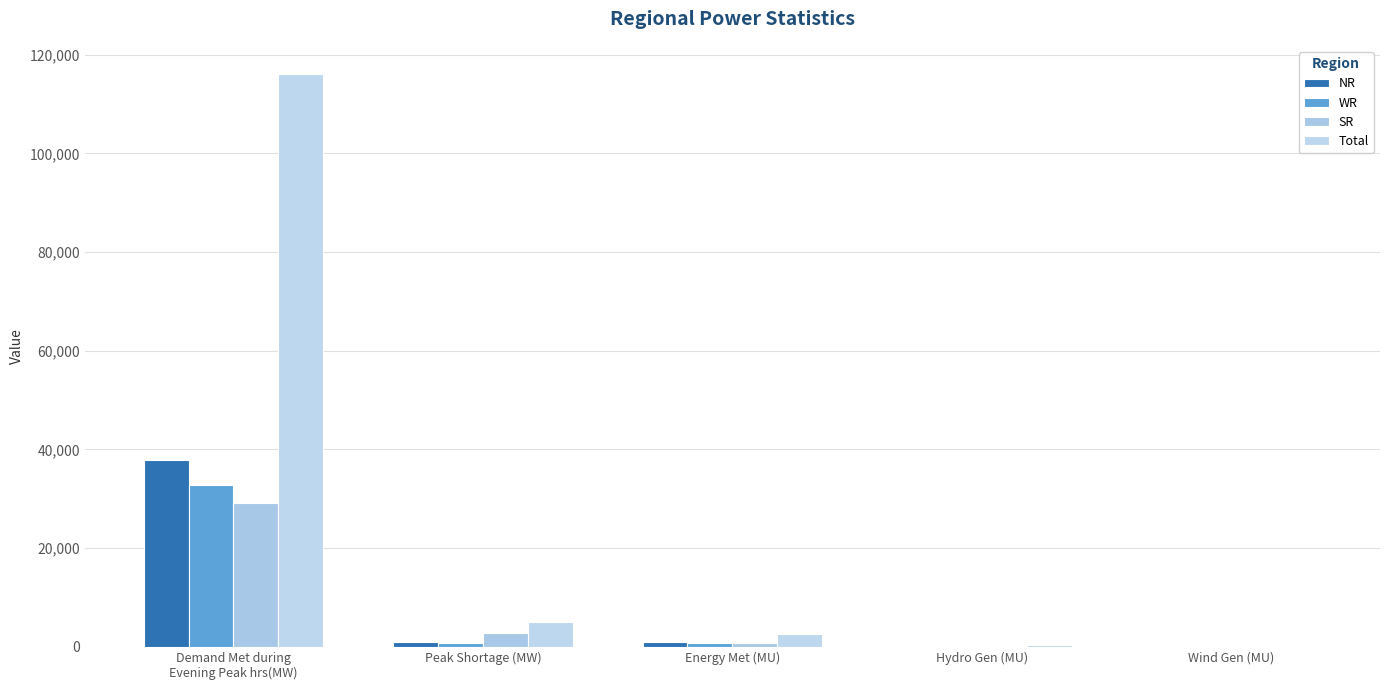

The value of Total at Wind Gen (MU) is 238. True or false?

False